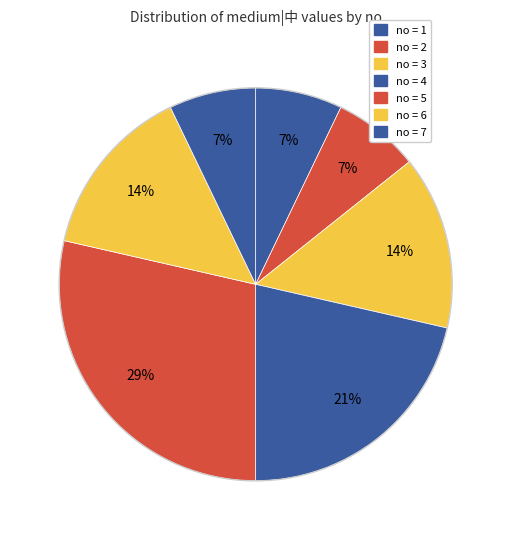

How many slices are in this pie chart?

7